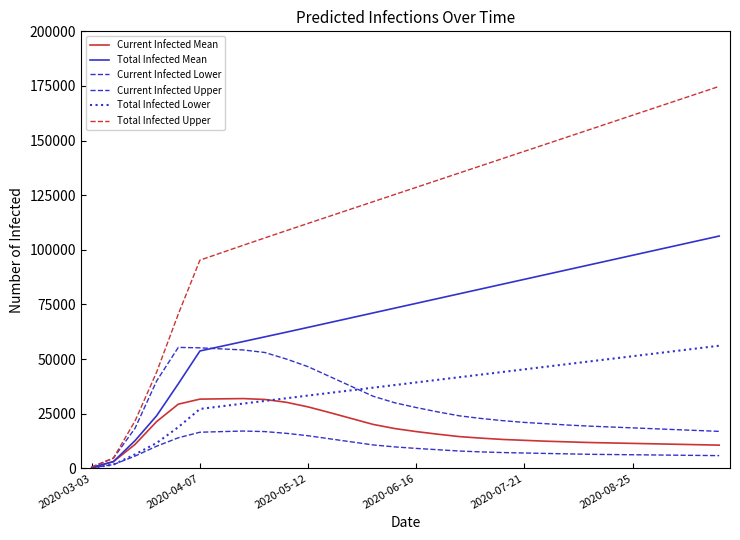

How many lines are shown in the chart?

6